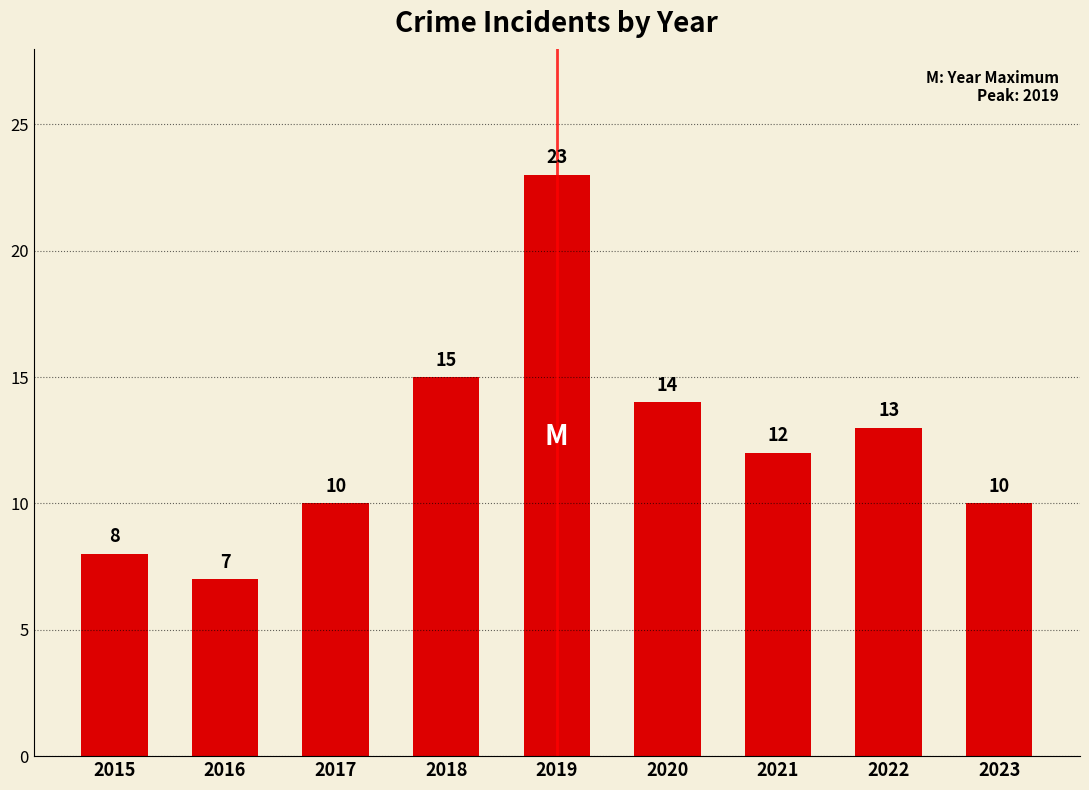

Does the chart contain stacked bars?

No